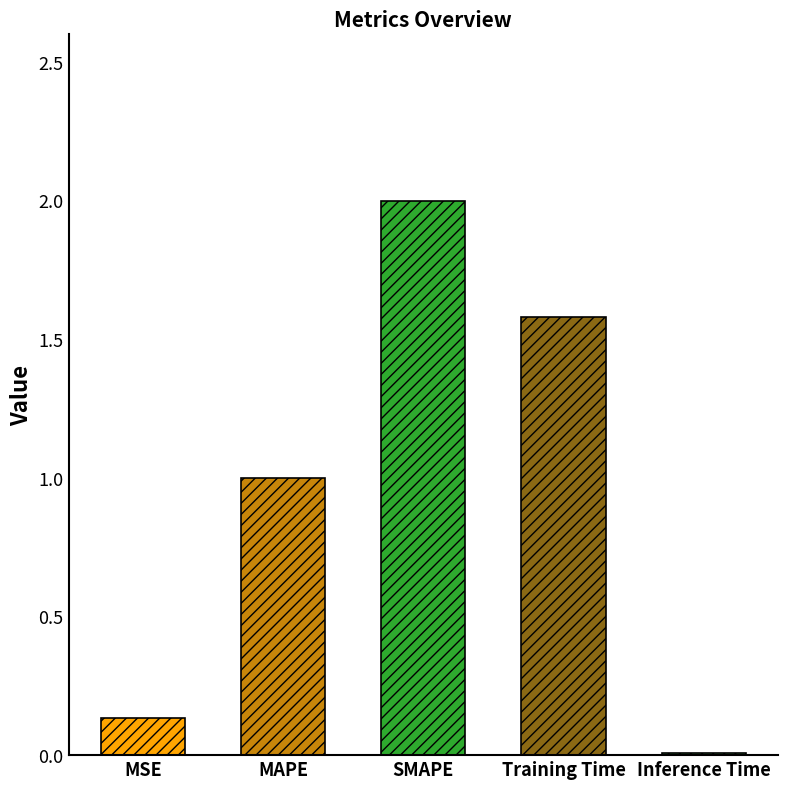

What is the average value?

0.9